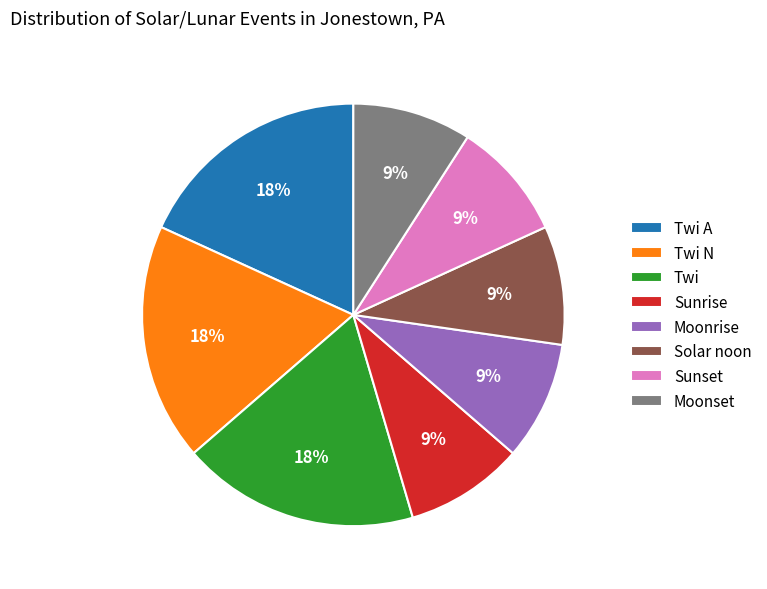

To the nearest percent, what portion does Moonrise represent?

9%